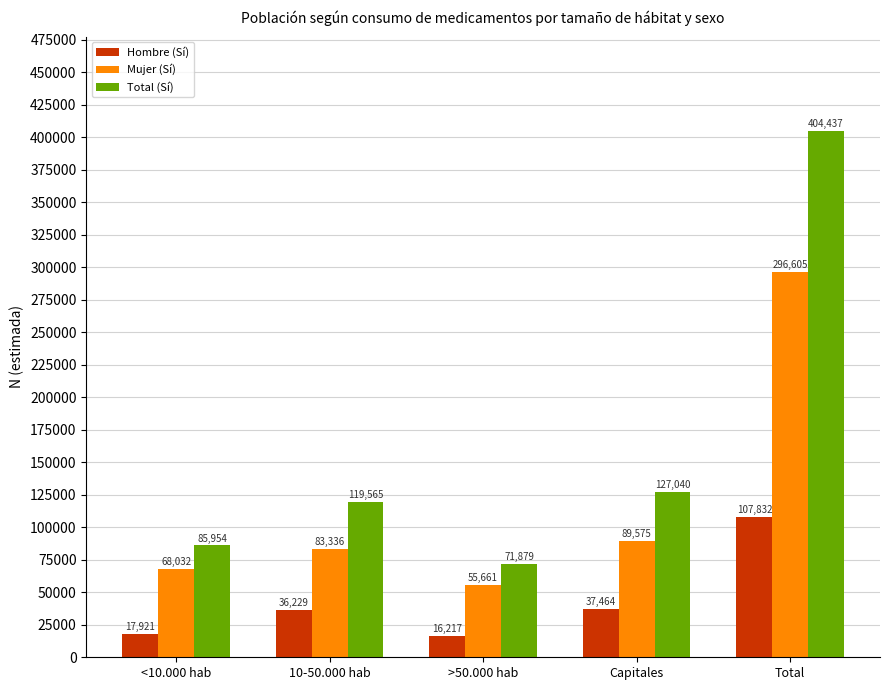

True or false: Mujer (Sí) has a value of 158768 at Capitales.

False